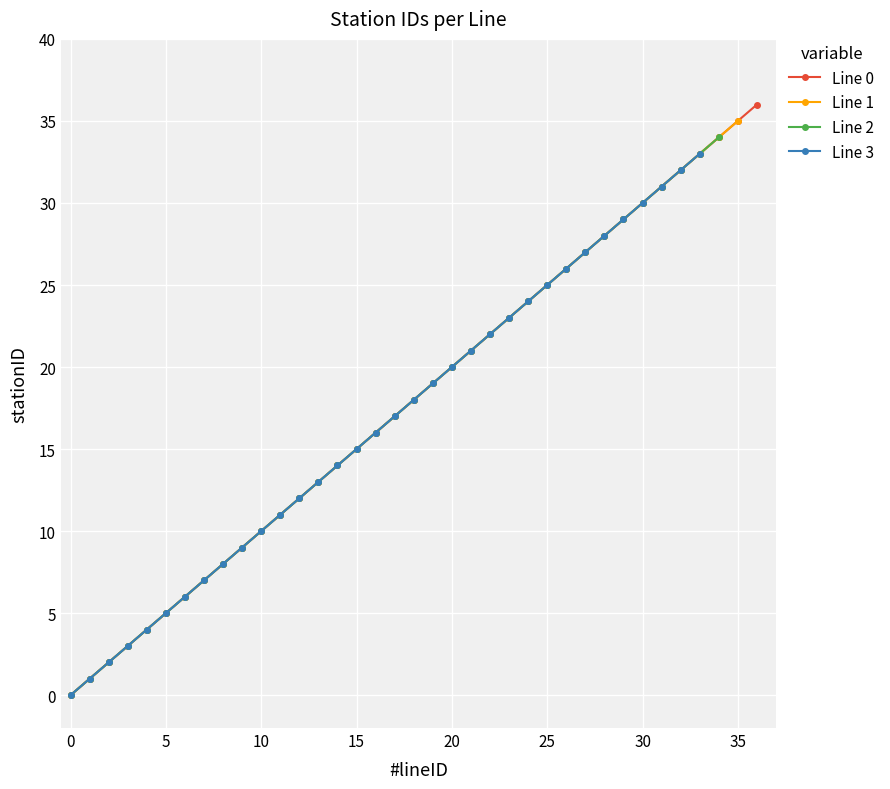

What is the value of the Line 2 point at the 18th from the left?

17